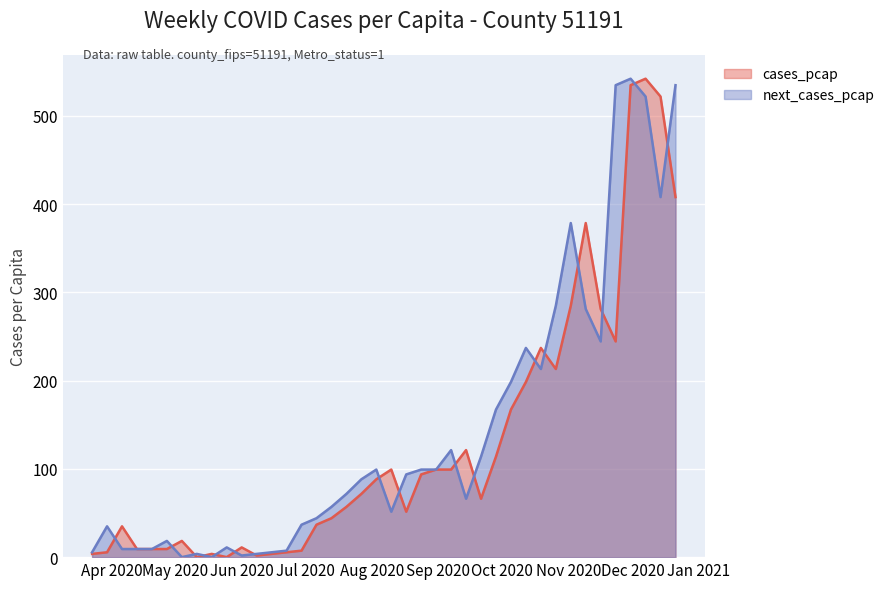

Is it true that cases_pcap equals 6.1 at 2020-03-23?

False